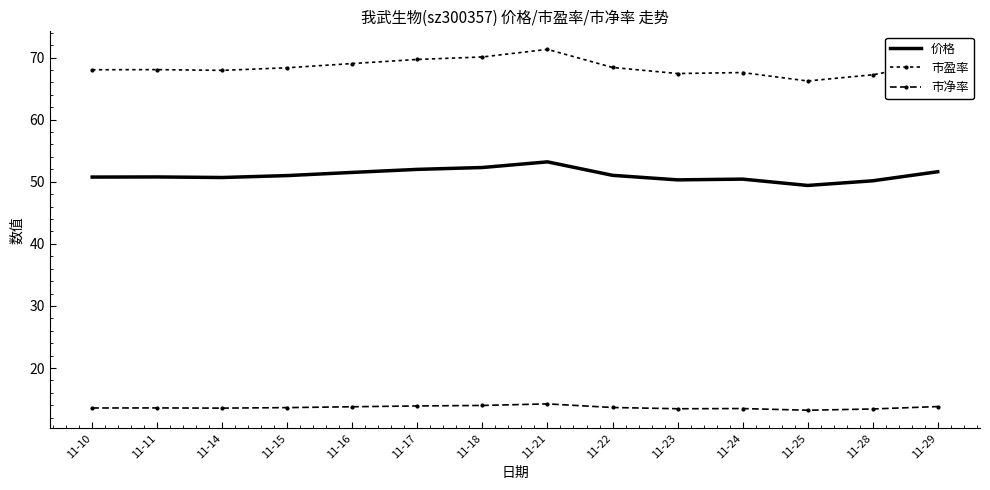

The value of 市盈率 at 11-14 is 19.1. True or false?

False